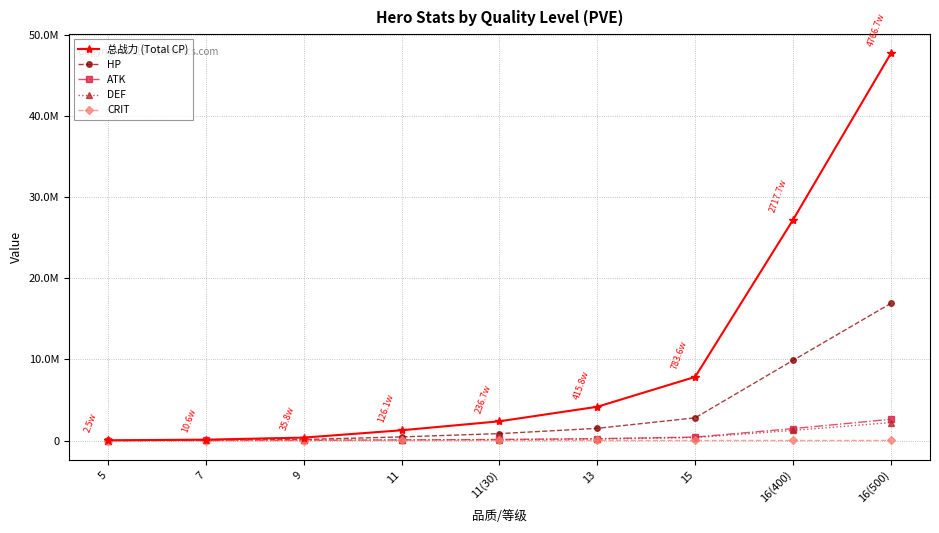

What position from the left is 7?

2